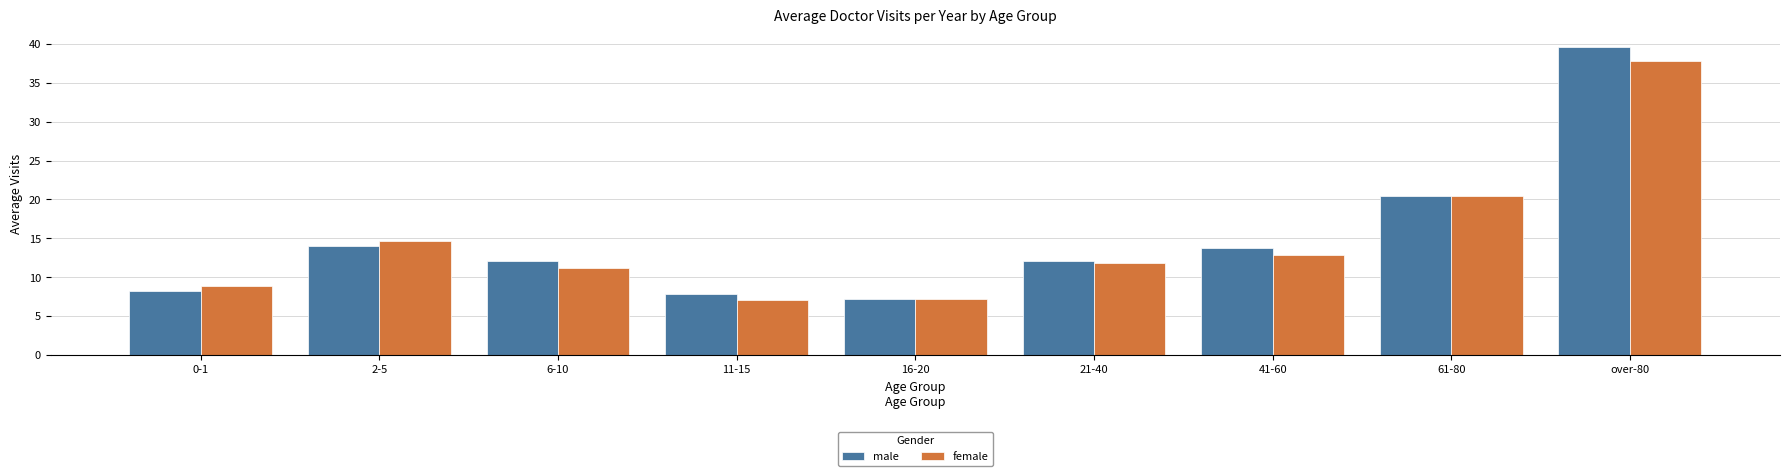

Count the number of data series in this chart.

2